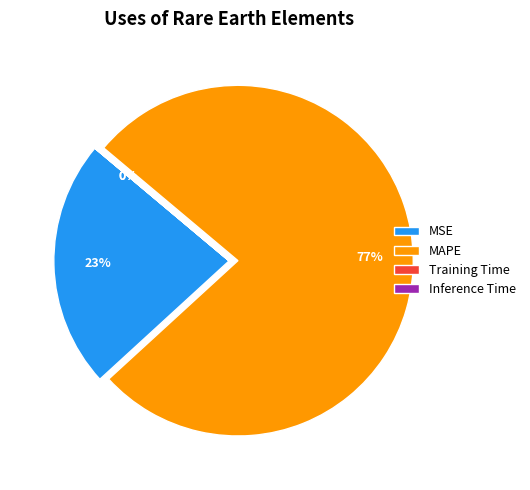

Does MAPE represent more than half of the total?

Yes